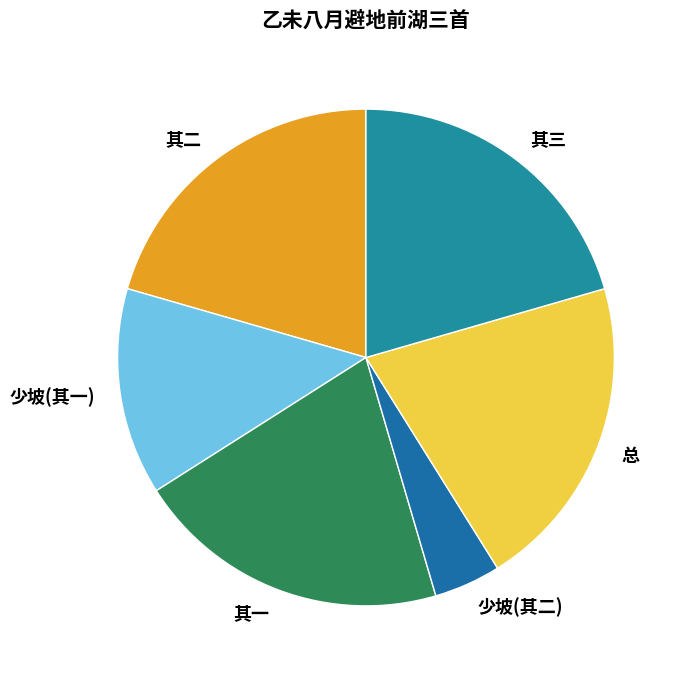

Count the number of slices in the pie.

6